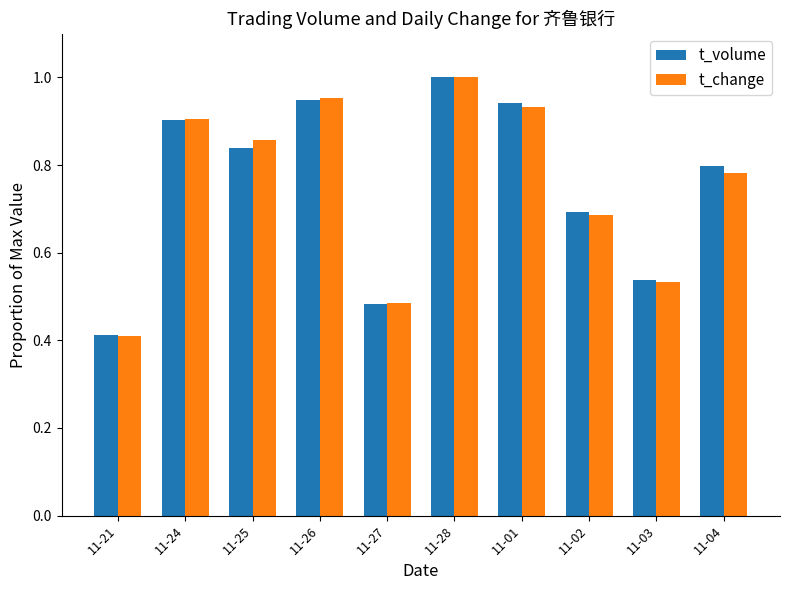

What is the total value across all series at 11-04?

1.6